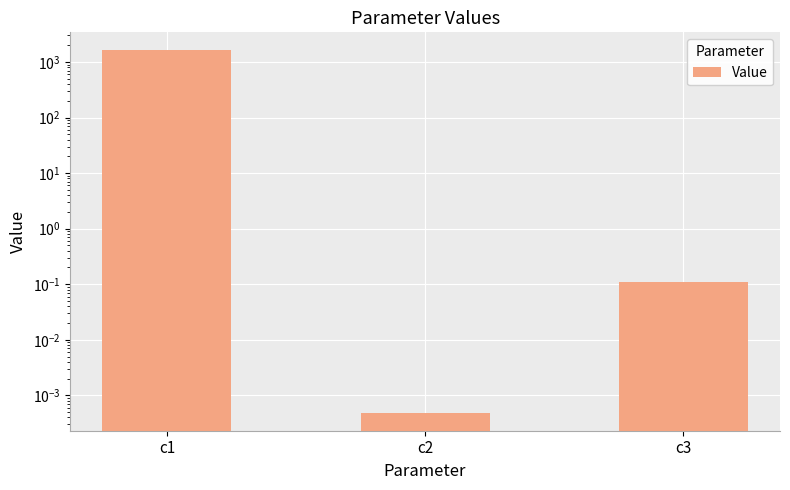

What is the approximate value at c1?

1613.3